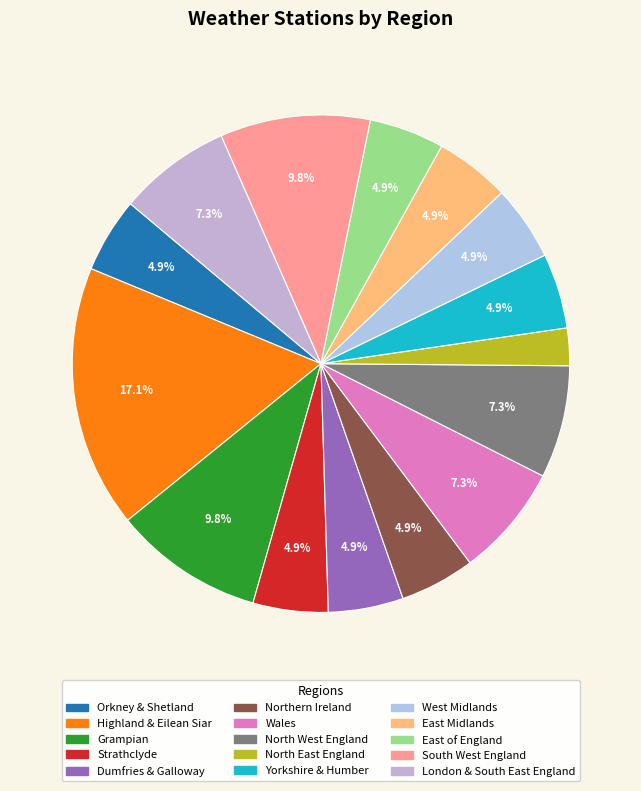

How many slices are in this pie chart?

15